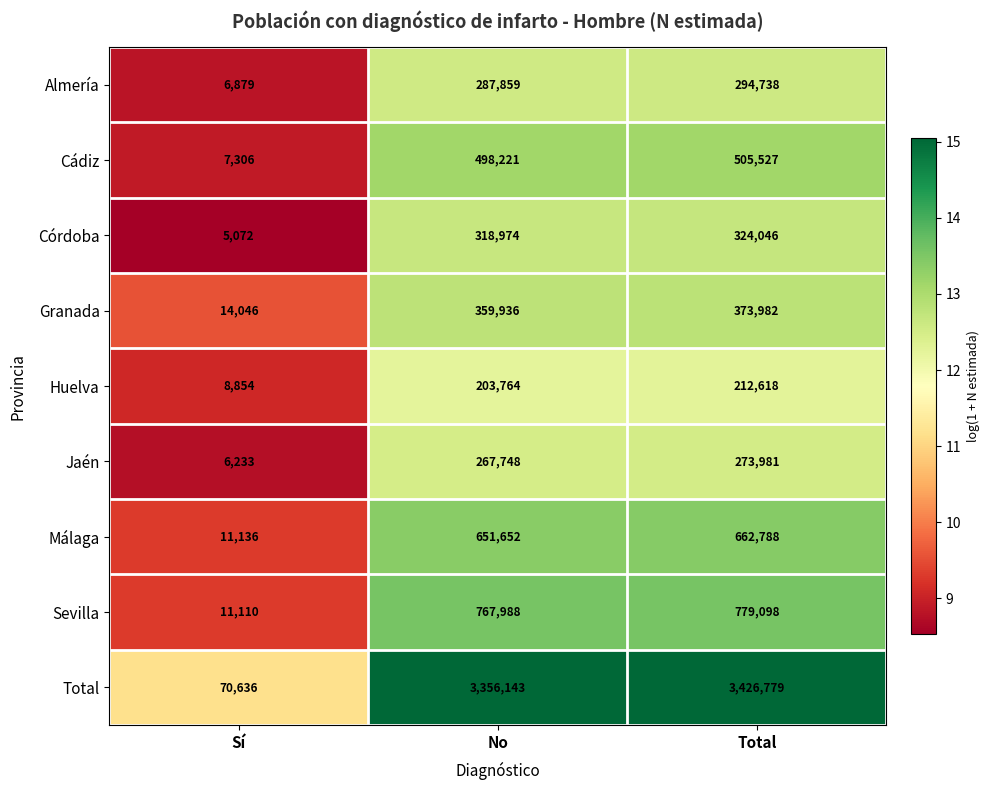

At No, list the series in order from largest to smallest.

Total, Sevilla, Málaga, Cádiz, Granada, Córdoba, Almería, Jaén, Huelva